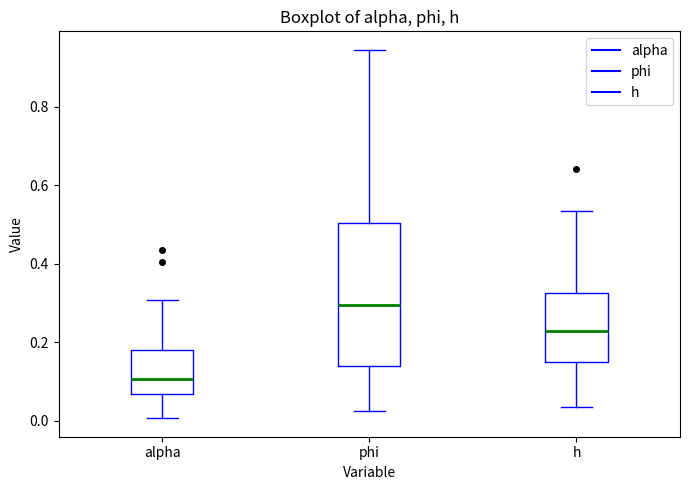

Where is the upper edge of the box for alpha on the y-axis? The values are not printed on the chart, so give them approximately, as read against the axis.

0.18